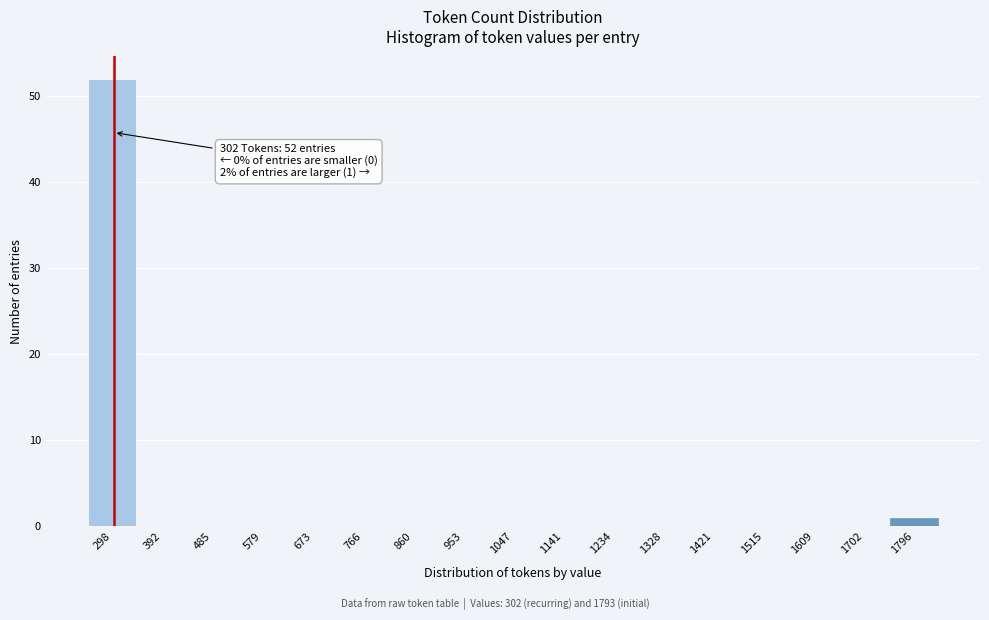

Over which range of the x-axis is the bar tallest?

250 to 350